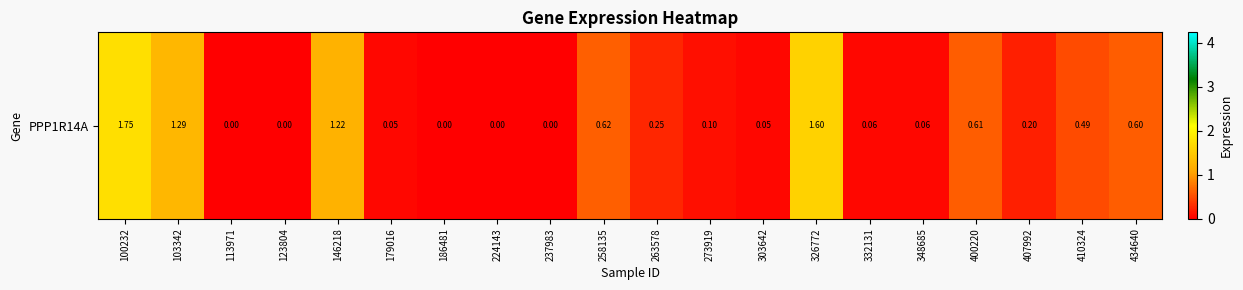

Reading left to right, what are all the values shown in this chart?

100232=1.8	103342=1.3	113971=0.0	123804=0.0	146218=1.2	179016=0.1	186481=0.0	224143=0.0	237983=0.0	258135=0.6	263578=0.2	273919=0.1	303642=0.1	326772=1.6	332131=0.1	348685=0.1	400220=0.6	407992=0.2	410324=0.5	434640=0.6